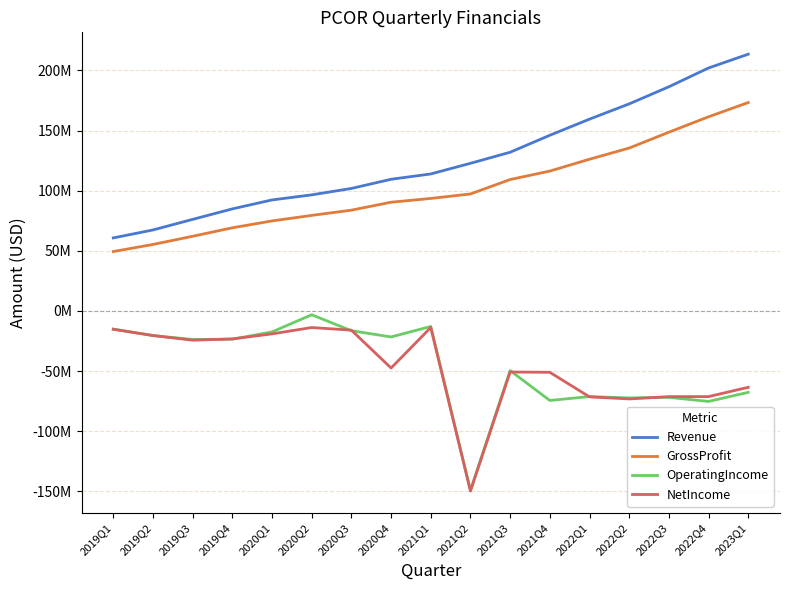

What is the difference between the maximum and second lowest values in the GrossProfit series?

118000000